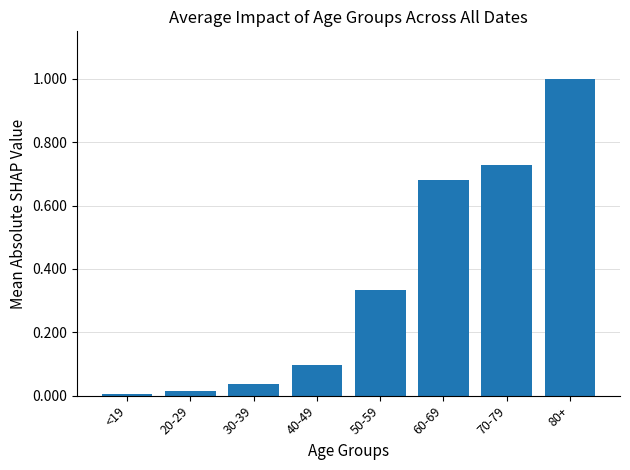

The value at 80+ is 1.0. True or false?

True